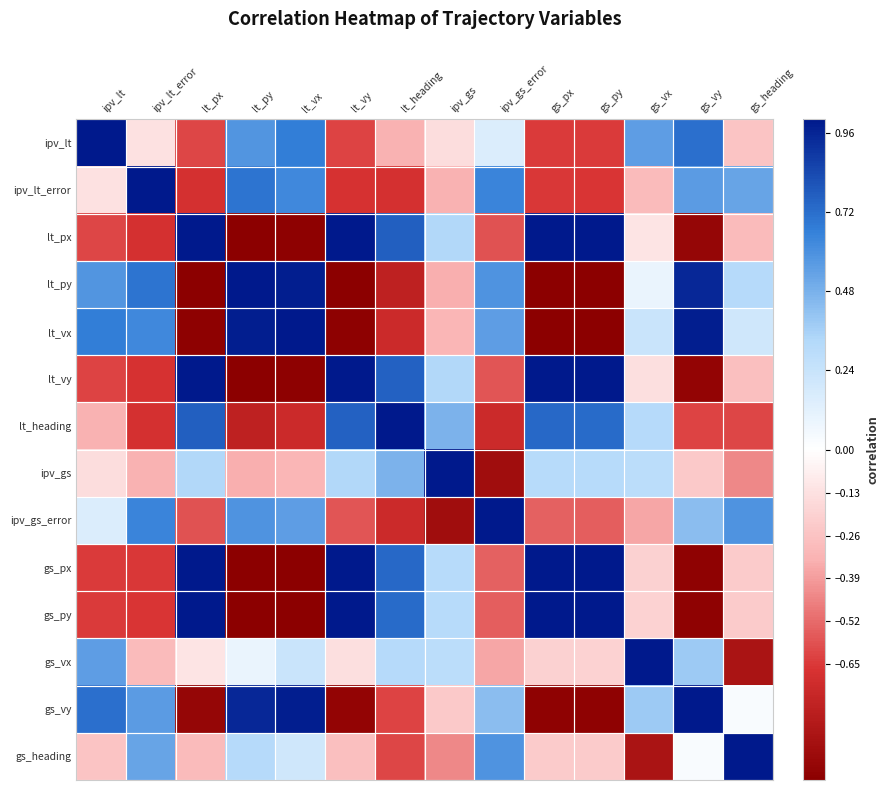

List the series in order of their peak value, highest first.

ipv_lt, lt_px, lt_vx, lt_vy, lt_heading, ipv_gs_error, gs_px, gs_py, gs_vx, gs_vy, gs_heading, ipv_lt_error, lt_py, ipv_gs